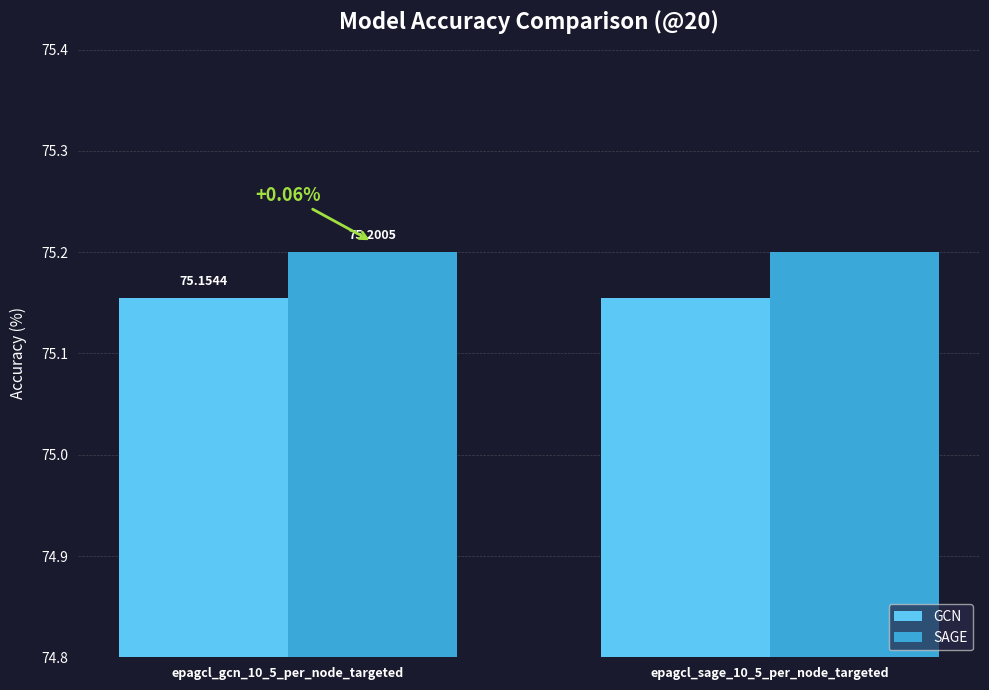

What is the sum of all GCN values?

150.3